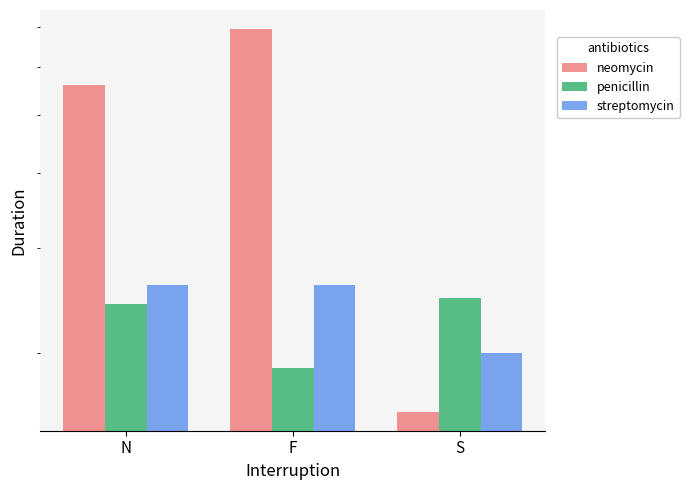

At S, list the series in order from smallest to largest.

neomycin, streptomycin, penicillin